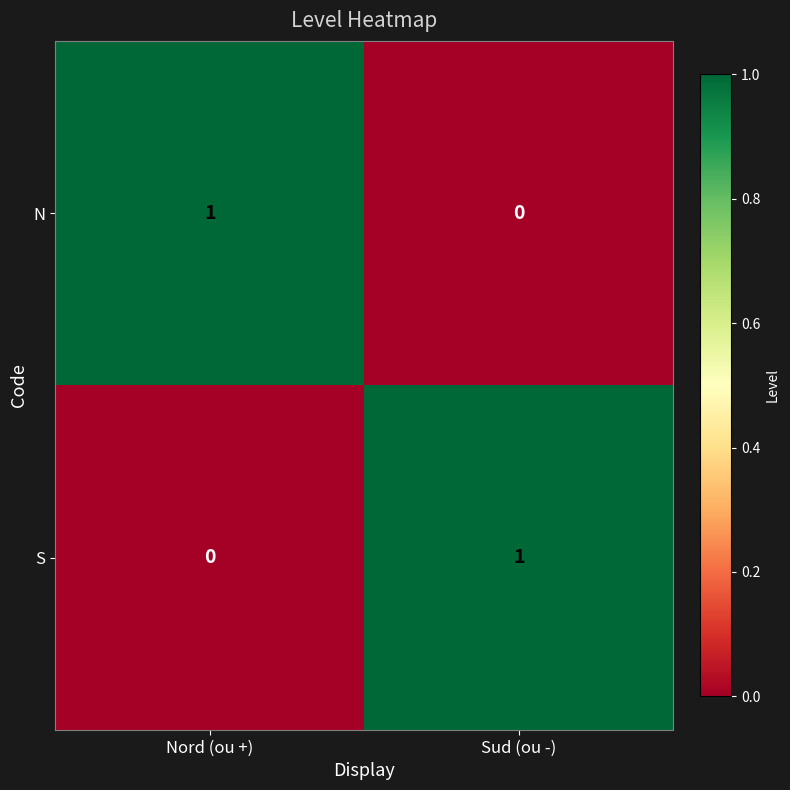

Is it true that N equals 1 at Nord (ou +)?

True